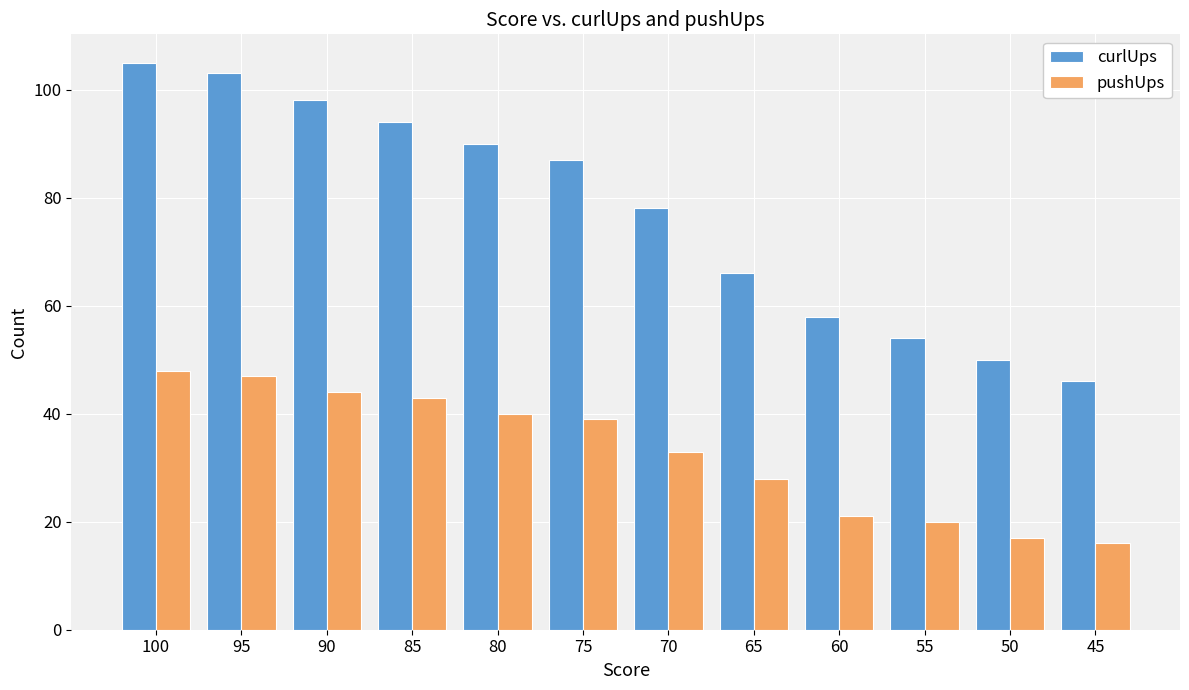

How many groups of bars are there?

12